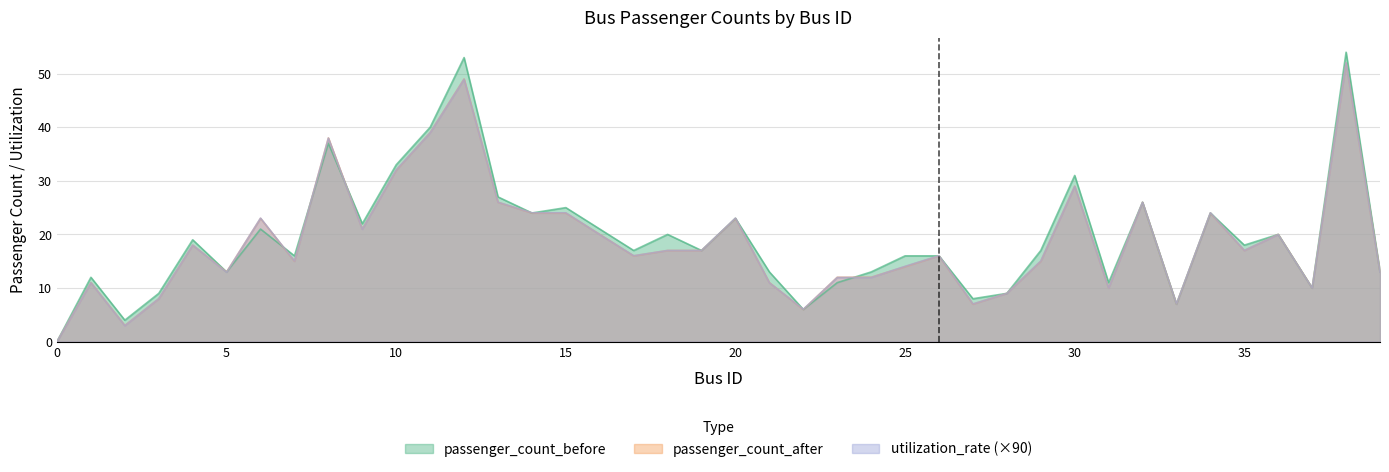

What is the difference between the passenger_count_after values at 30 and 12?

20.0